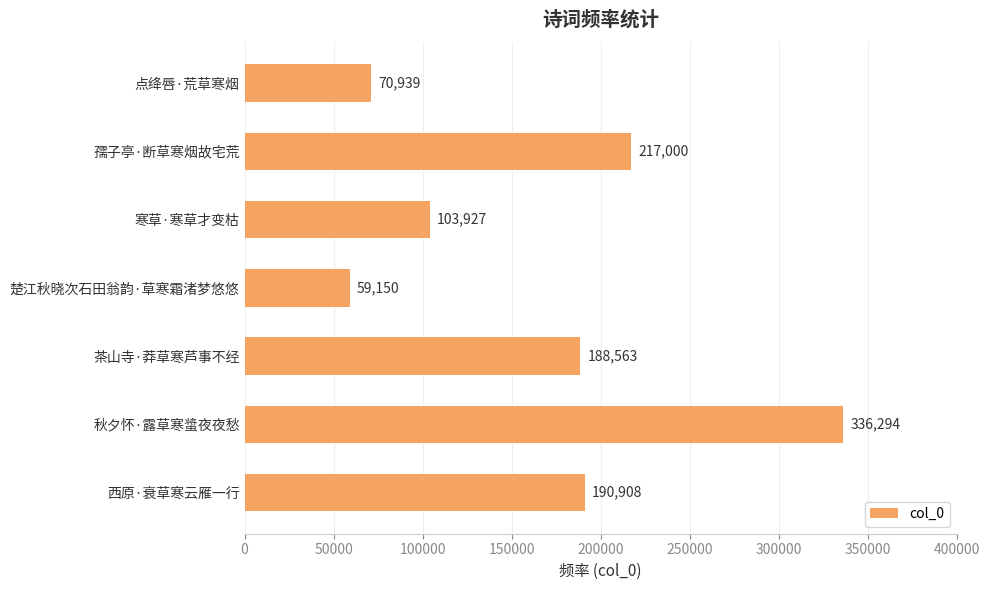

What is the approximate value at 点绛唇·荒草寒烟?

70939